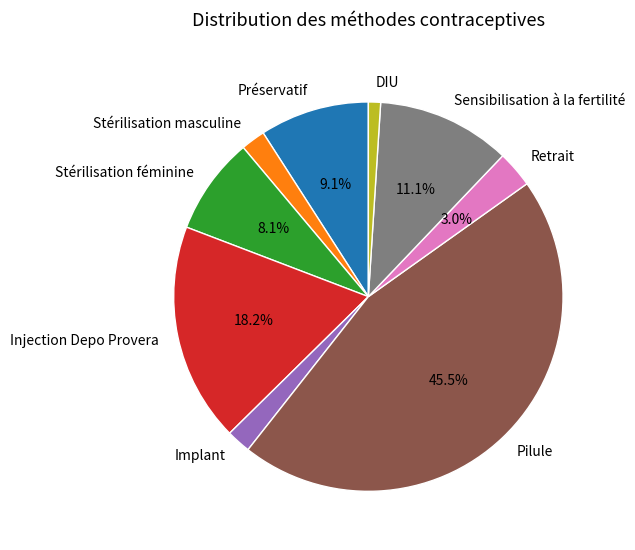

What is the smallest slice in the pie chart?

DIU